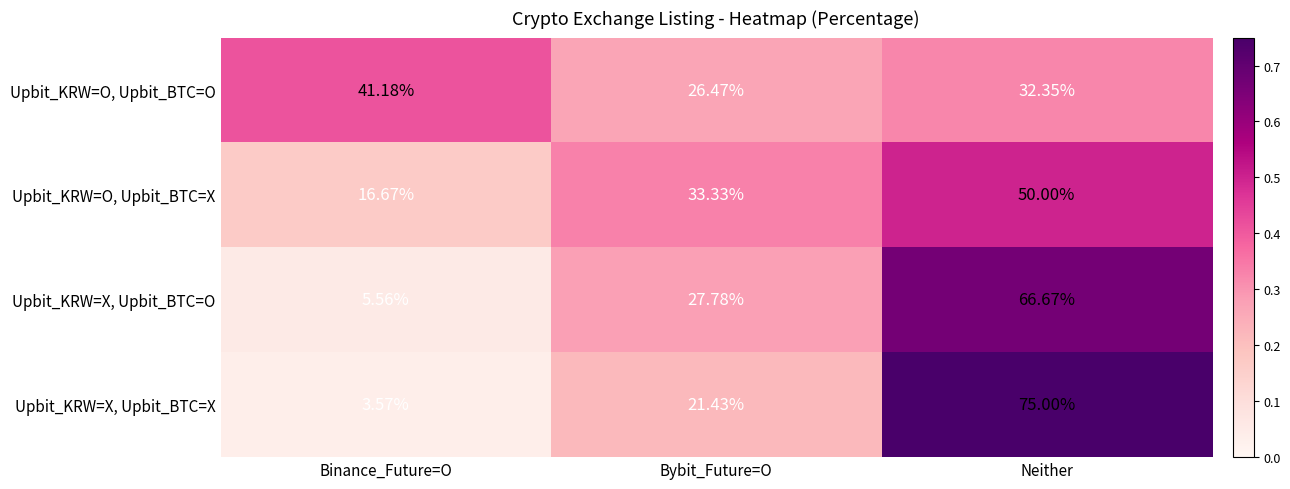

Is the value of Upbit_KRW=X, Upbit_BTC=X at Binance_Future=O greater than the value of Upbit_KRW=O, Upbit_BTC=X at Binance_Future=O?

No